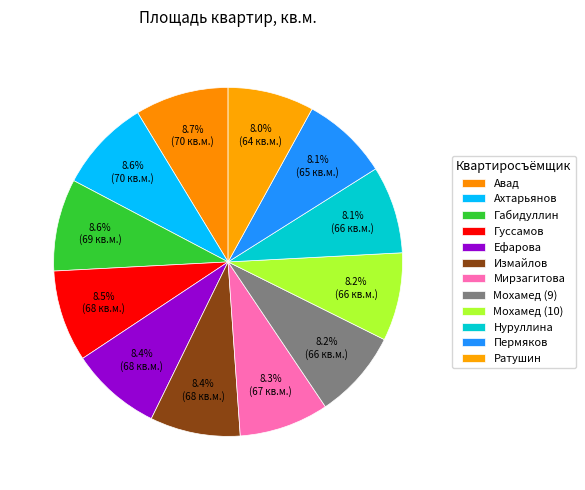

To the nearest percent, what percentage of the pie is Авад?

9%